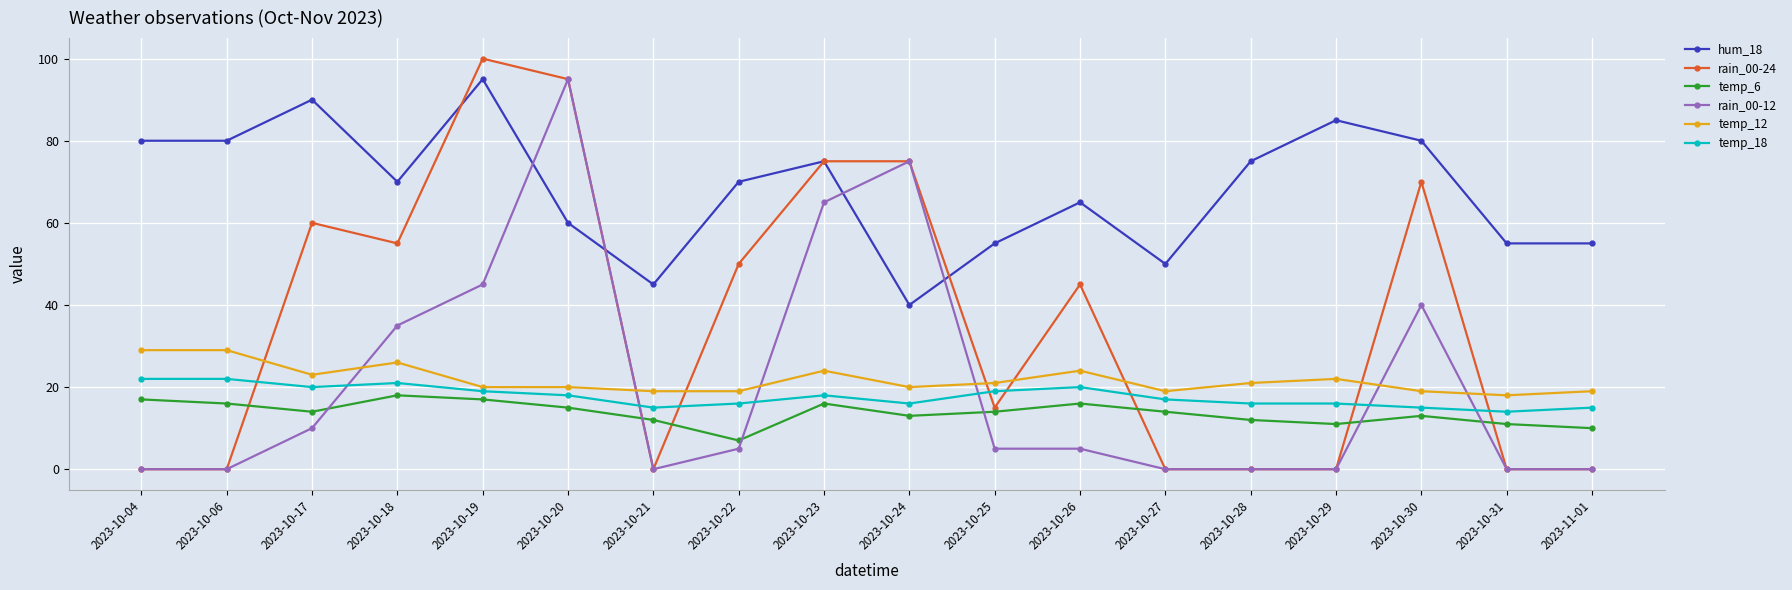

At which label does temp_6 reach its minimum?

2023-10-22